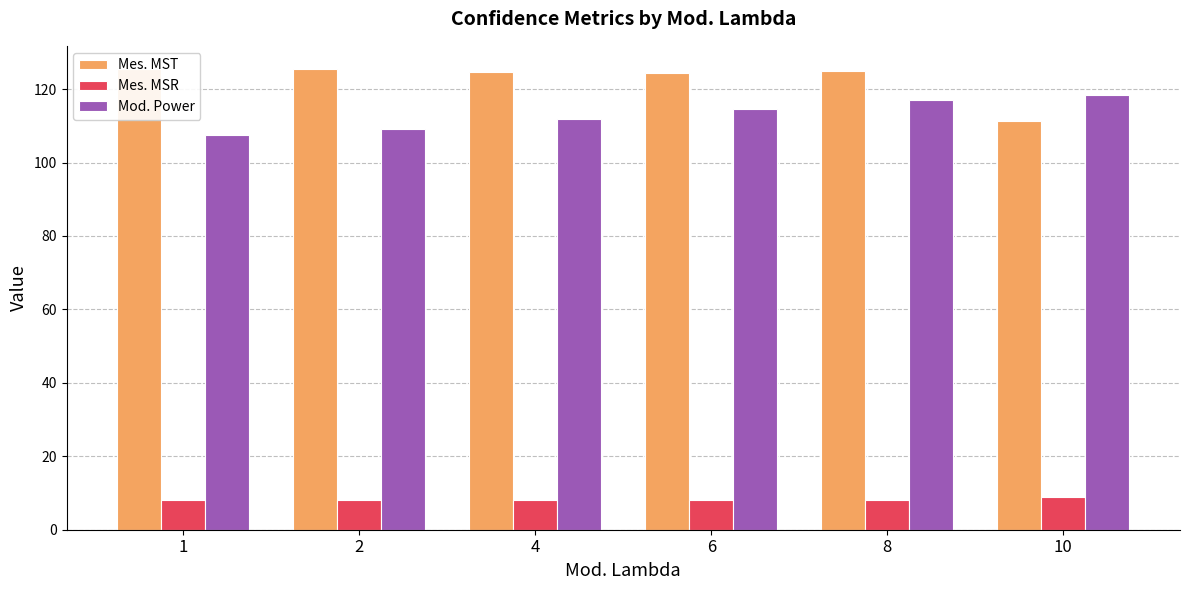

Read the Mes. MST value at 2.

125.5